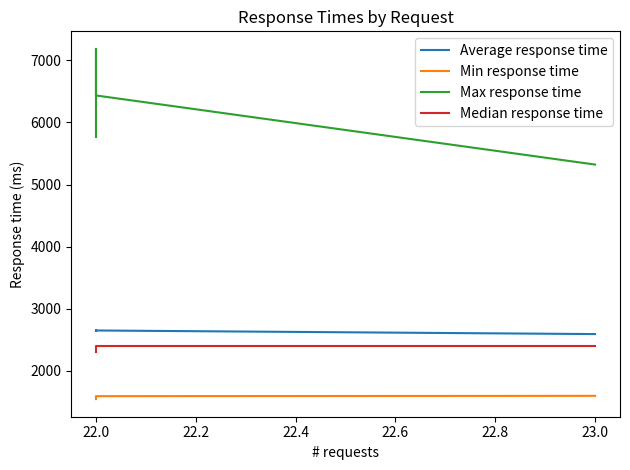

What is the total value across all series at 22.0?

13786